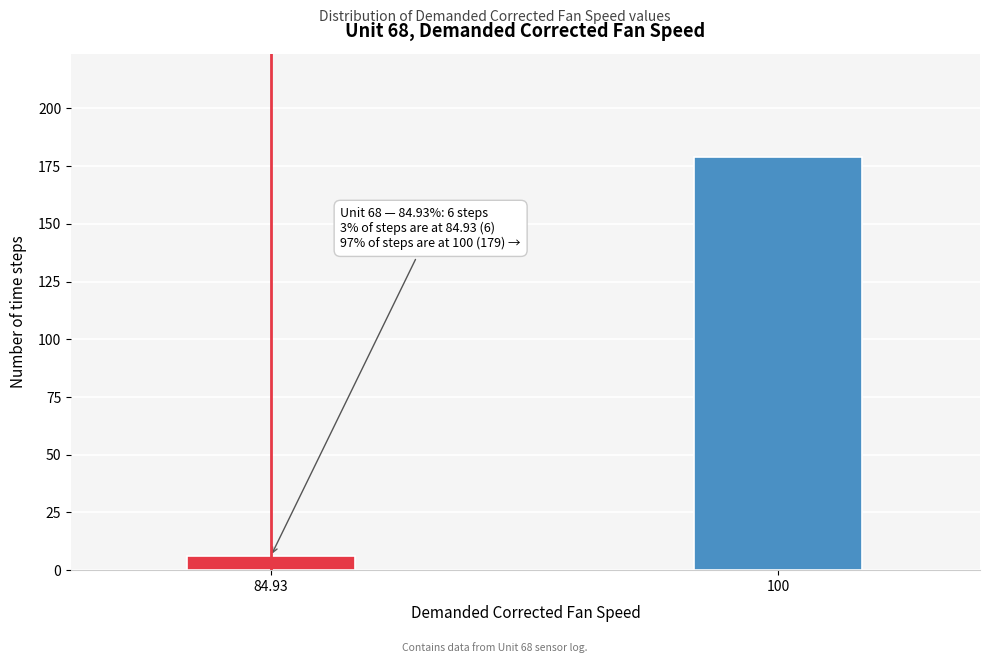

Reading left to right, list all the values displayed in this chart.

6	179